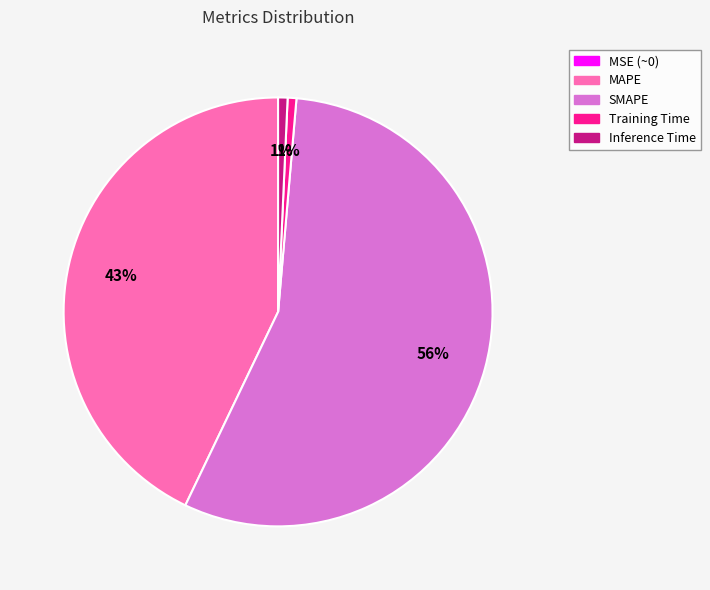

Is SMAPE the majority of the pie?

Yes